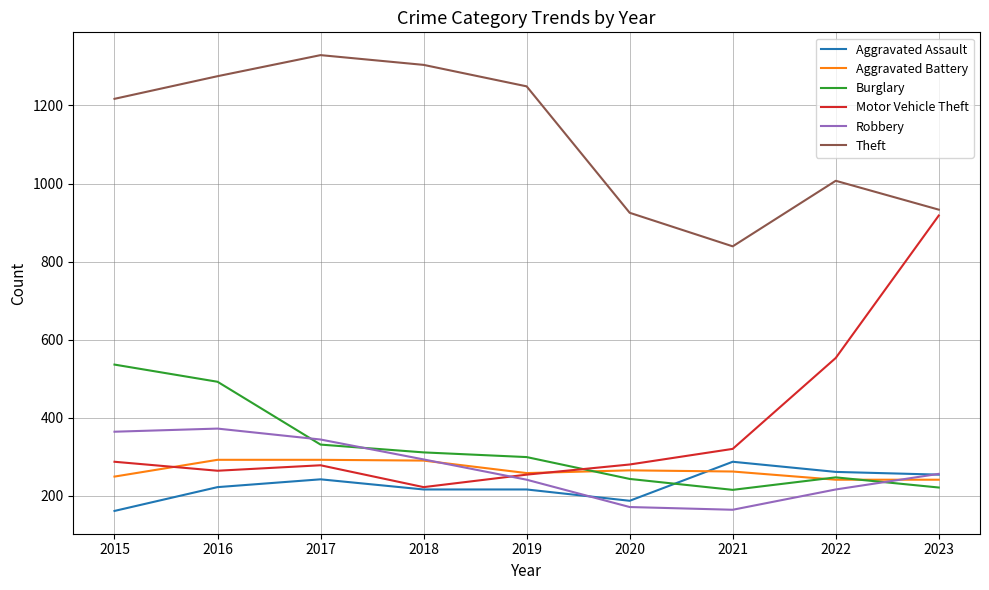

What is the difference between the highest and lowest values at 2023?

712